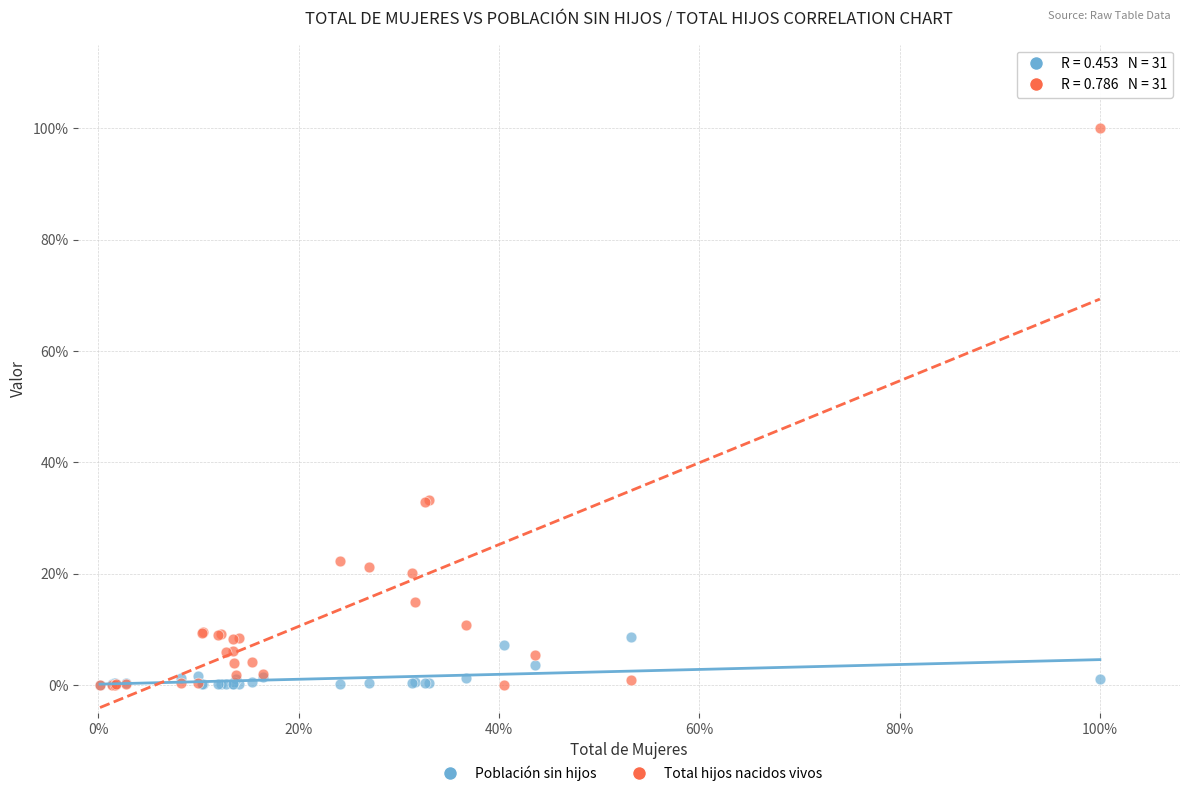

Which series has the widest spread of Y values?

Total hijos nacidos vivos